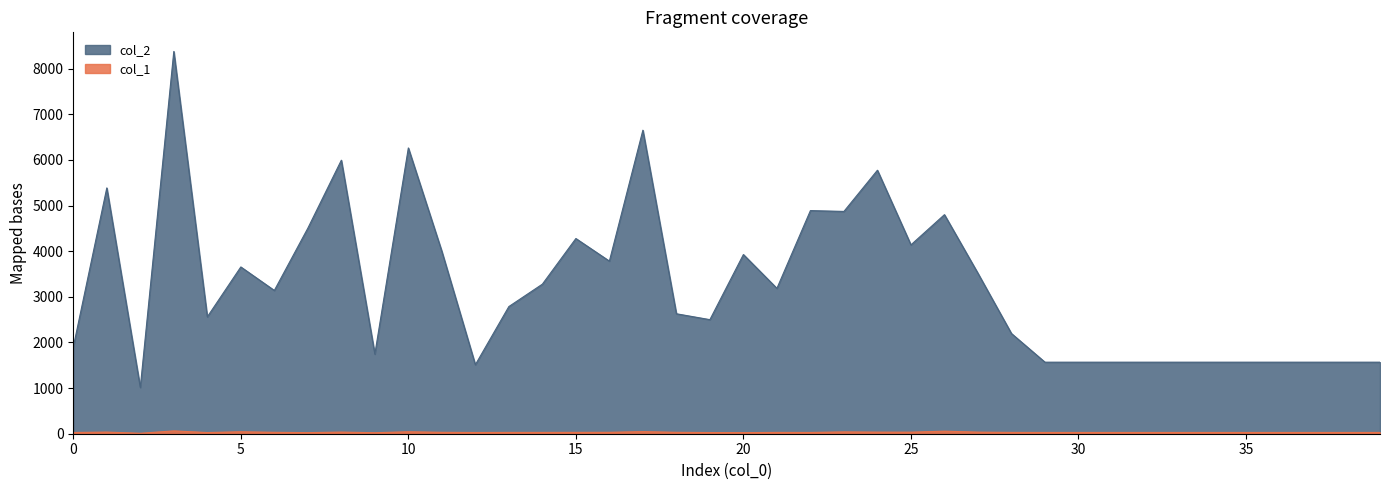

True or false: col_2 and col_1 cross at least once.

False